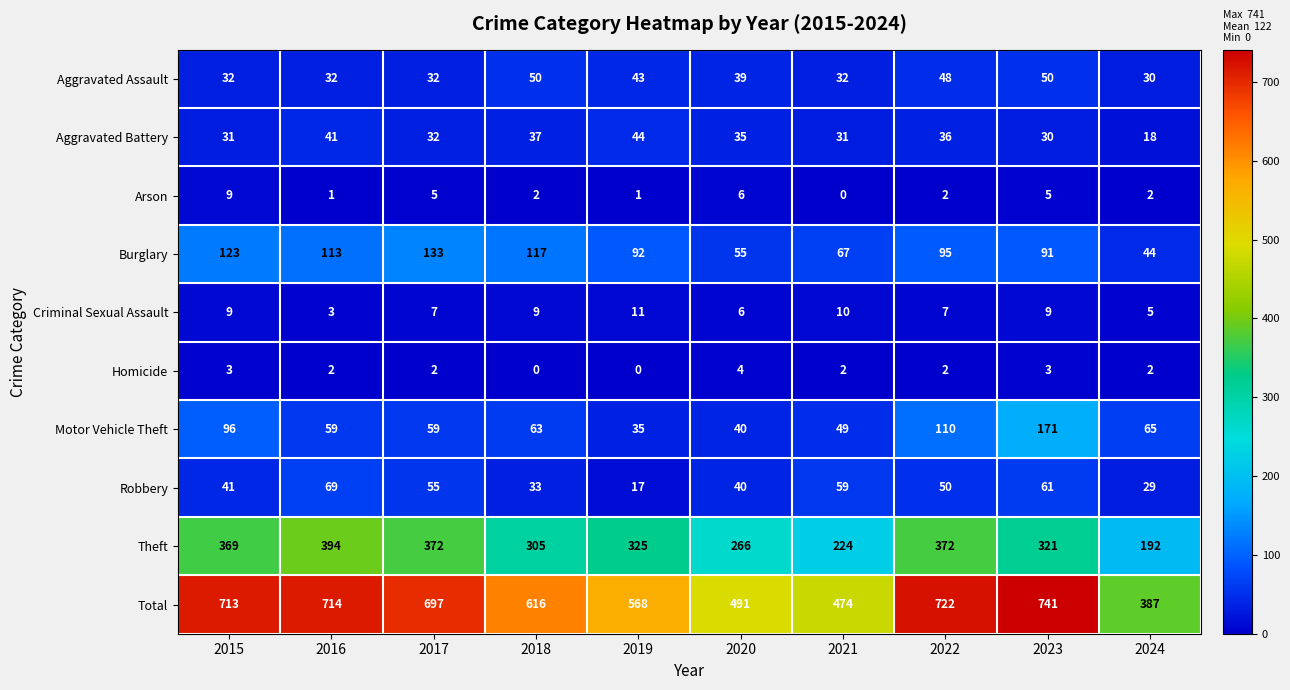

What is the highest value of the Robbery series?

69